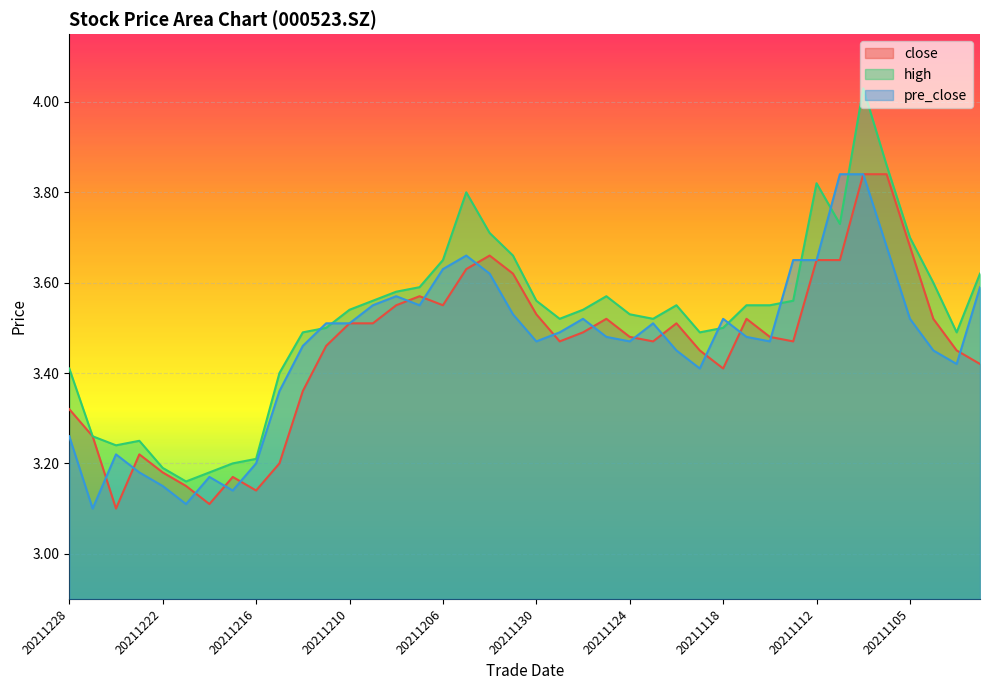

Which series has the largest total across all categories?

high